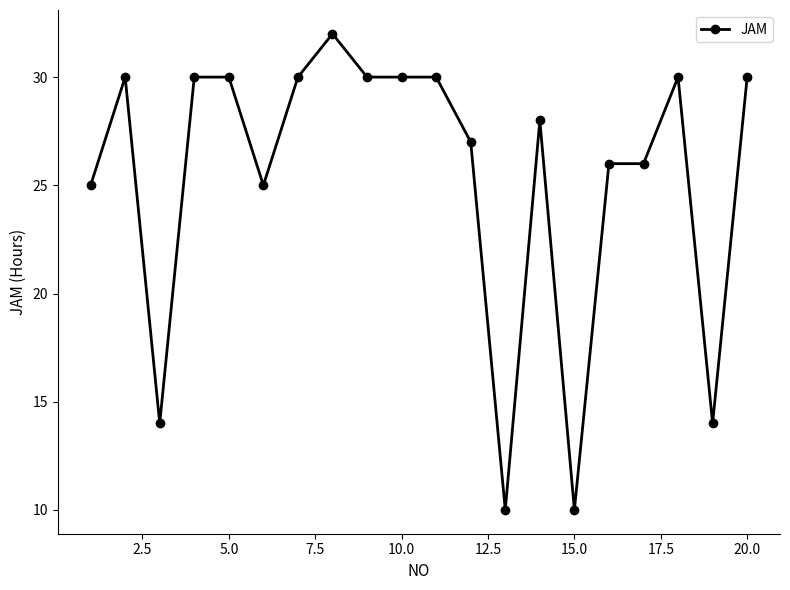

True or false: the data has more than 0 interior local peaks.

True